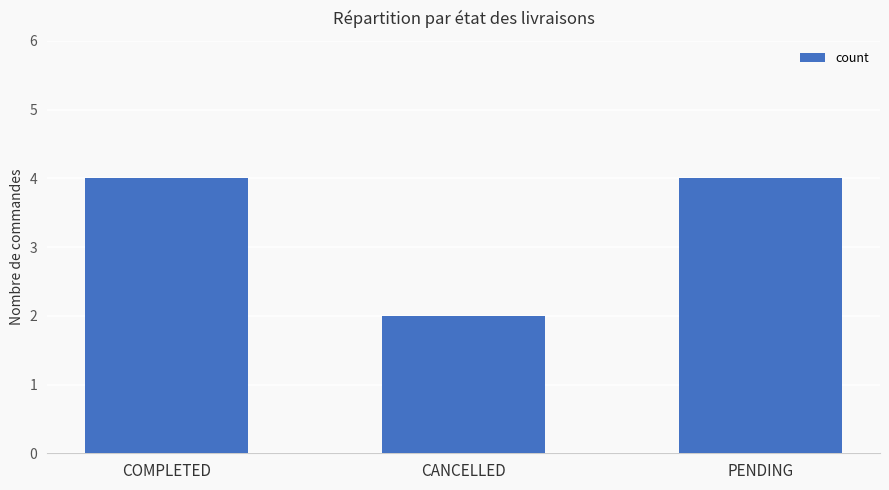

What is the average value?

3